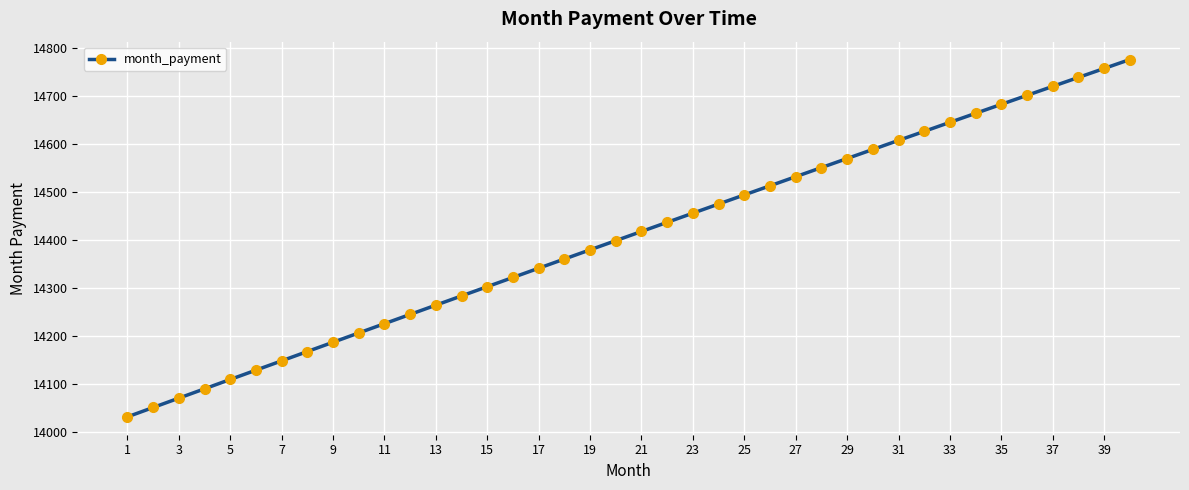

What is the value of the 22nd point from the left?

14437.3